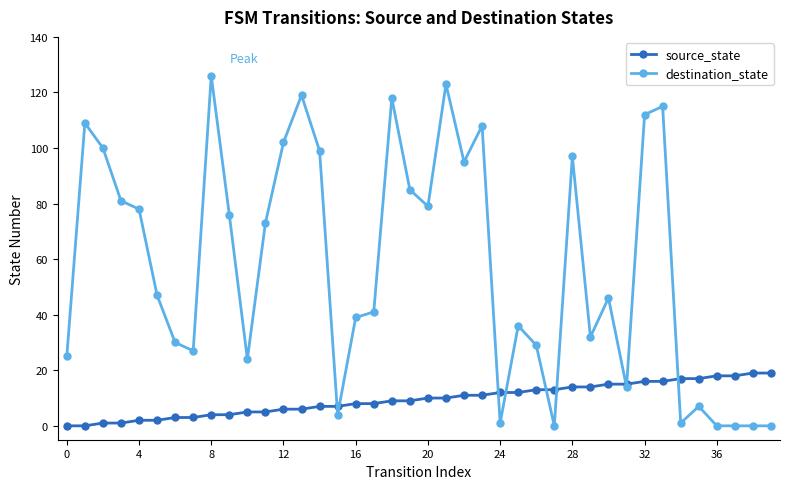

What is the difference between the maximum and minimum values in the source_state series?

19